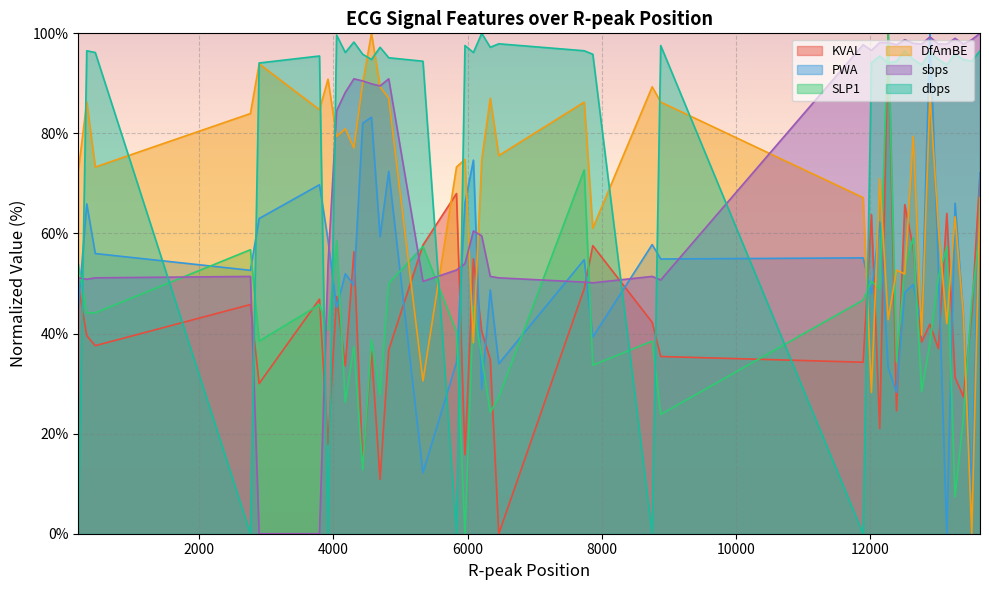

What is the value of the SLP1 point at the 23rd from the left?

33.7